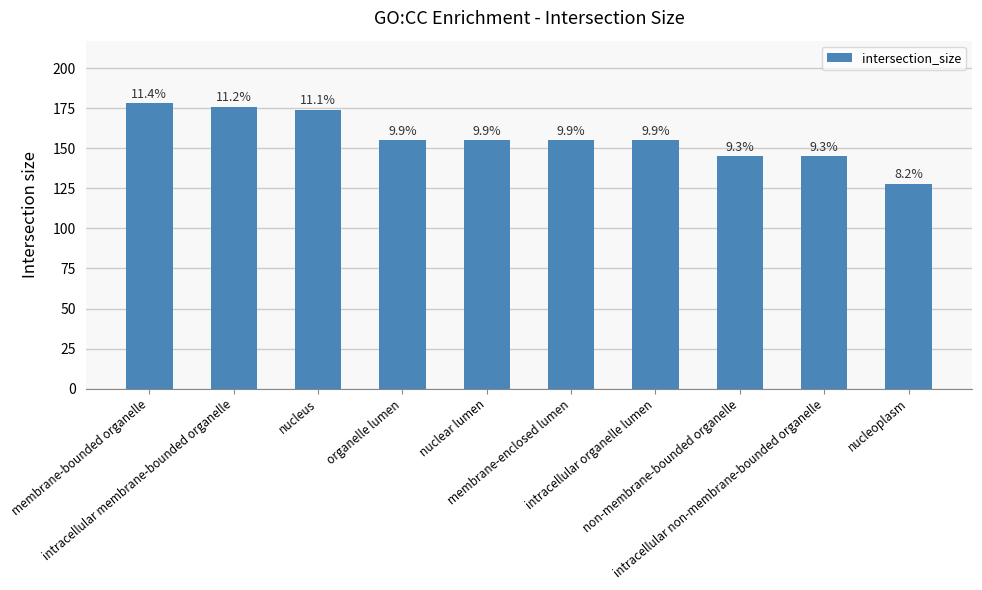

What is the sum of the values at nucleoplasm and non-membrane-bounded organelle?

273